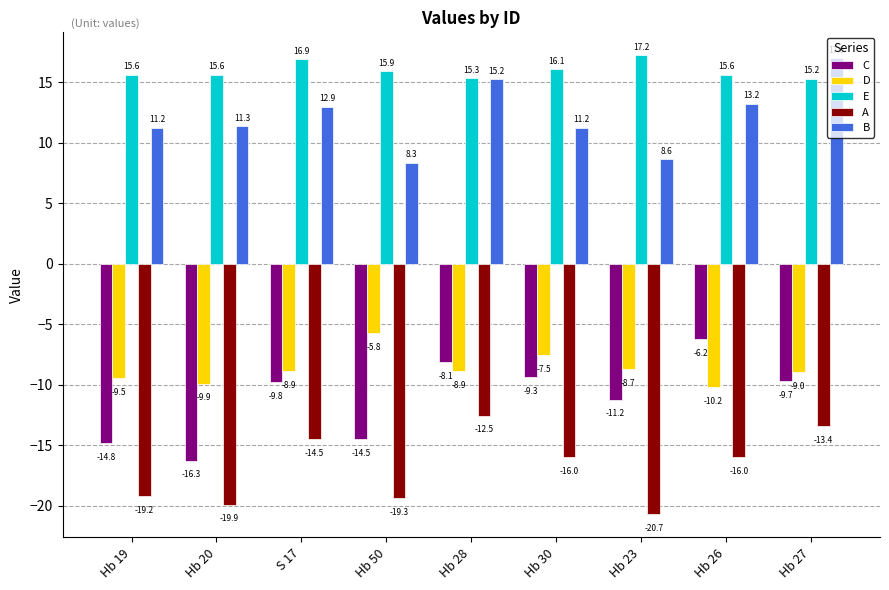

Rank the series at Hb 30 from lowest to highest value.

A, C, D, B, E